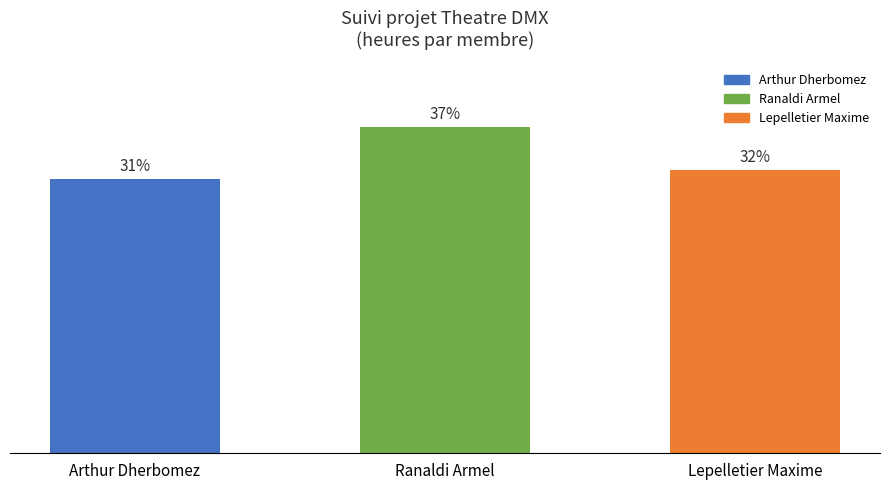

Are the bars horizontal?

No